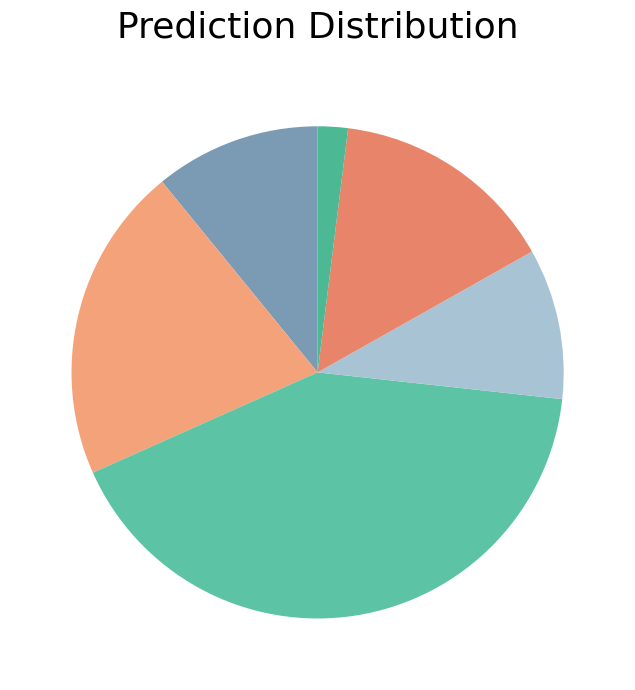

Is there any slice that represents more than half of the pie?

No